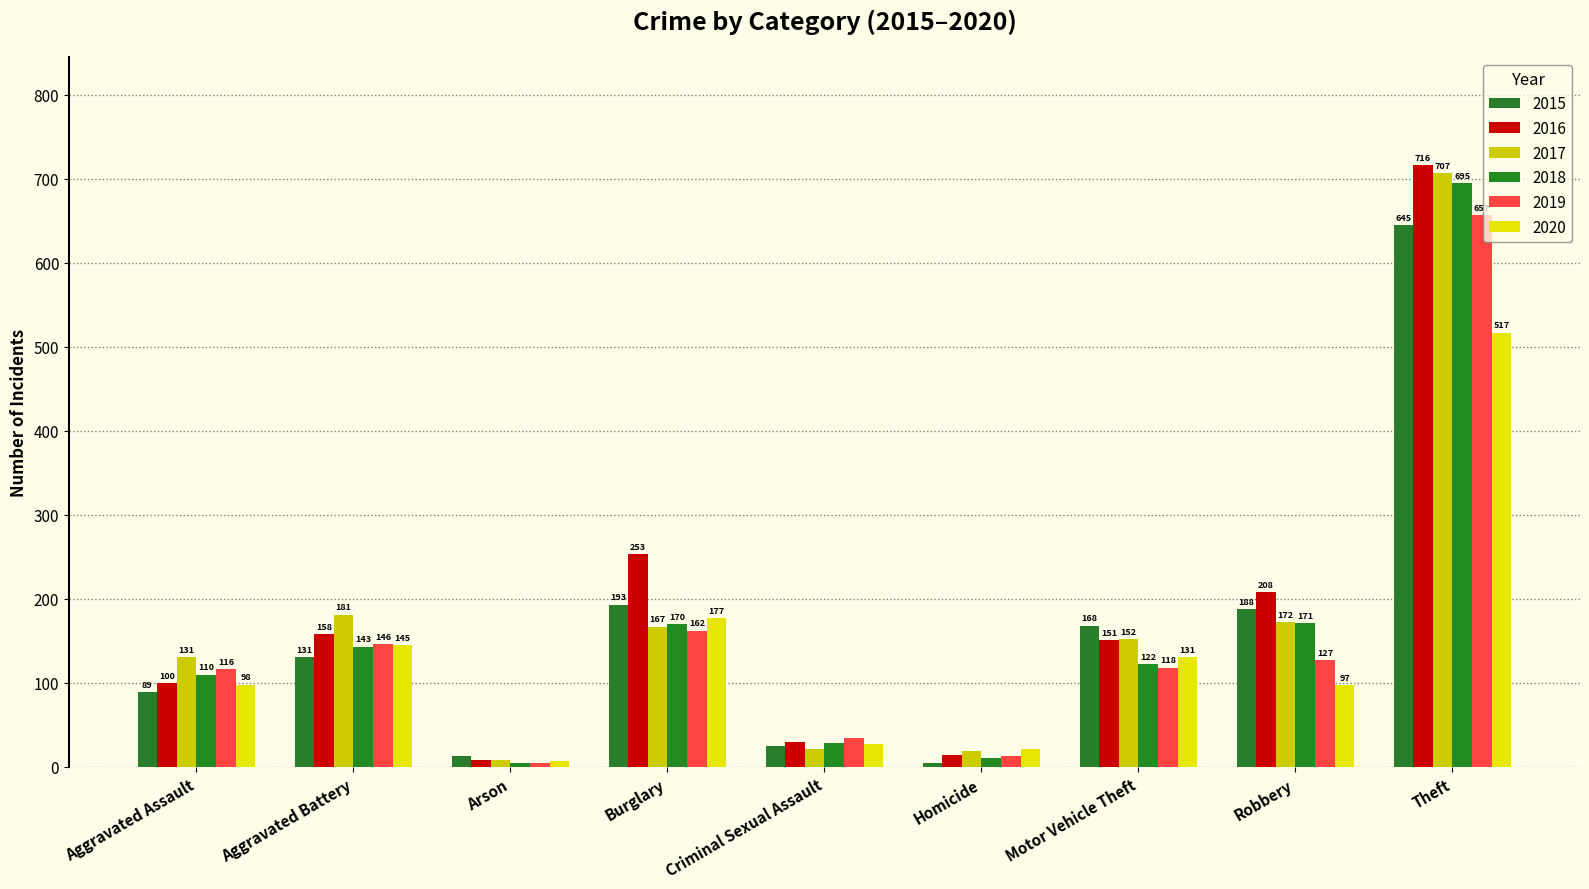

What is the label of the 5th bar from the right?

Criminal Sexual Assault